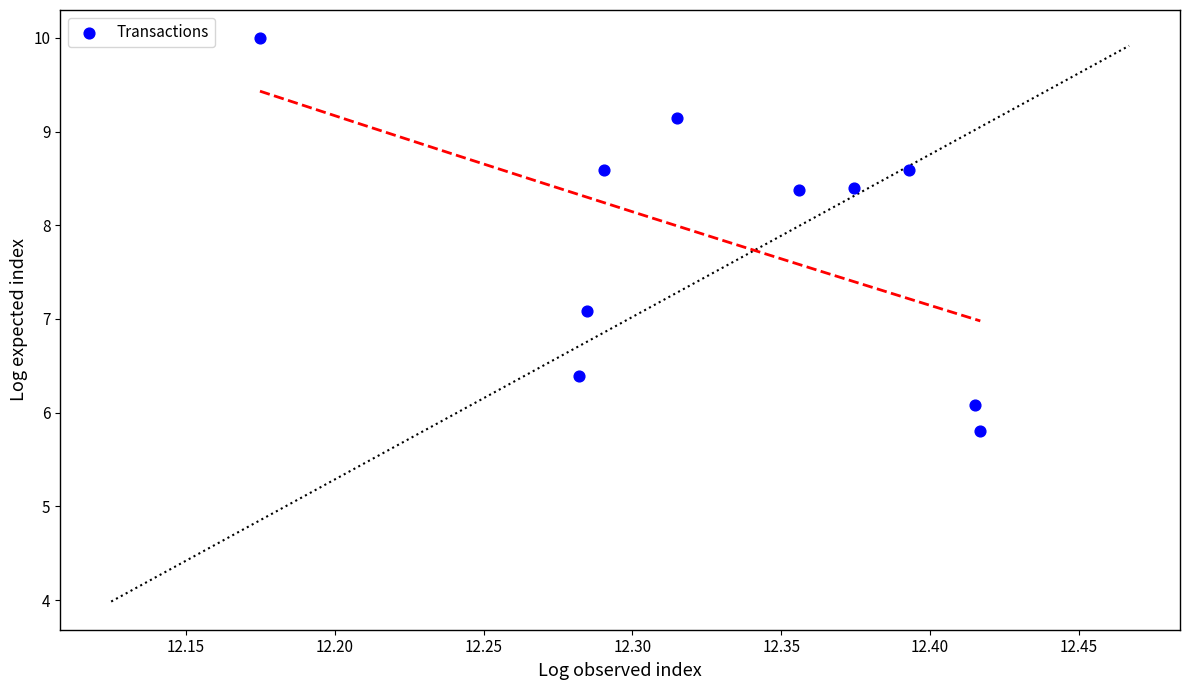

What is the range of Y values (max minus min)?

4.2